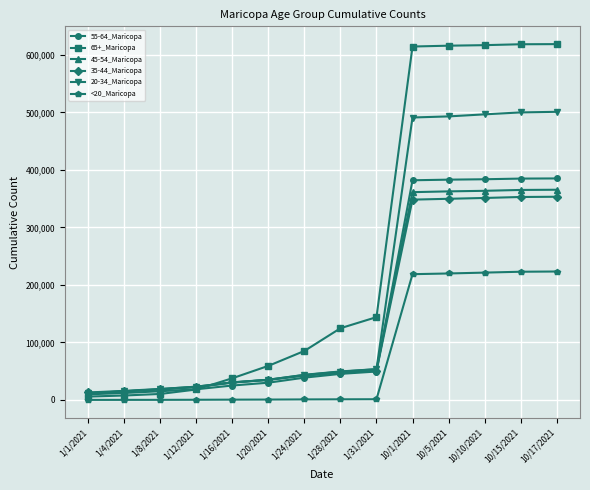

What is the label of the 11th point from the left?

10/5/2021